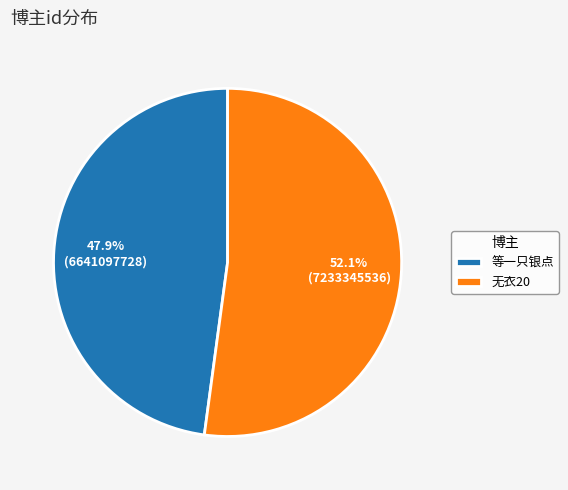

Which category accounts for the majority?

无衣20